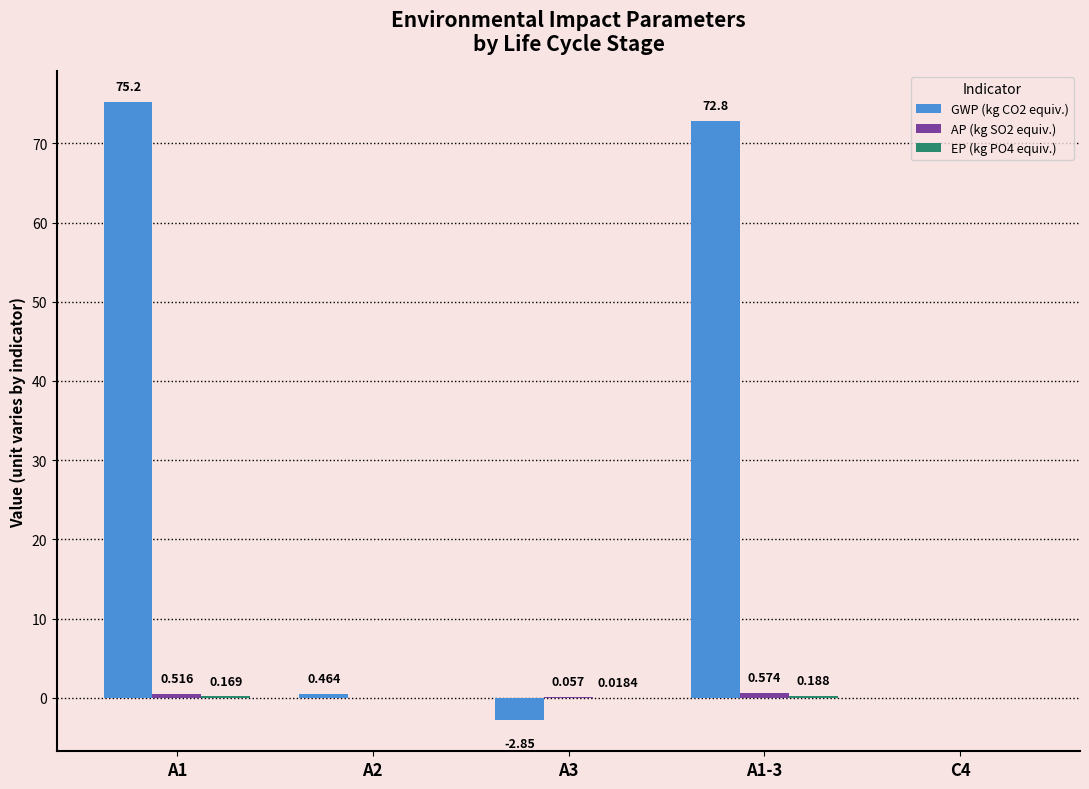

Are the bars grouped side by side (vs. stacked)?

Yes